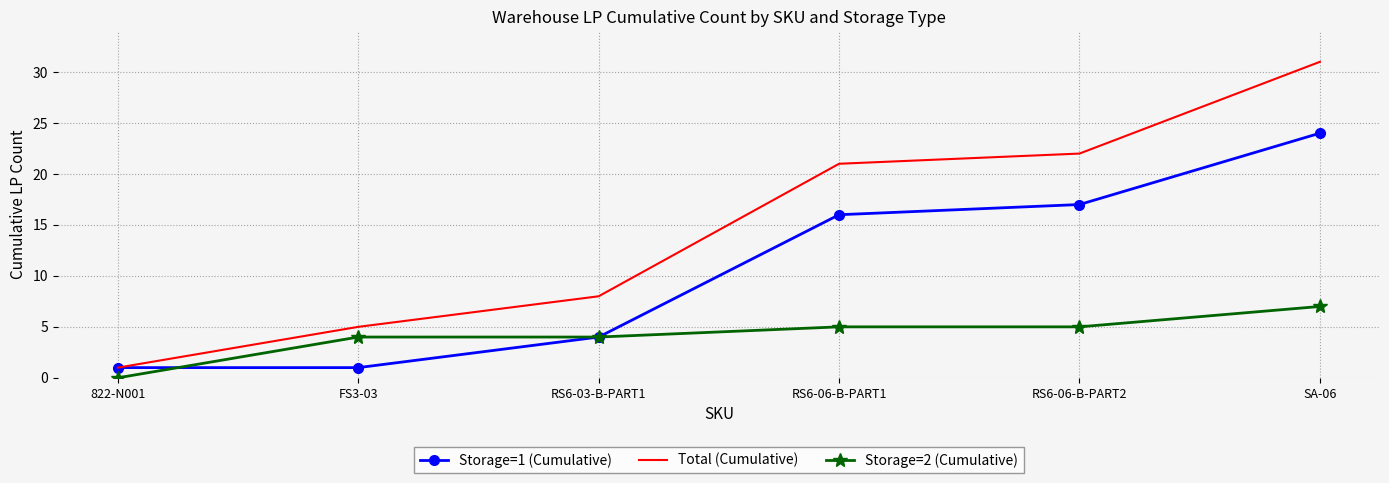

What is the spread (max minus min) of values at RS6-06-B-PART2?

17